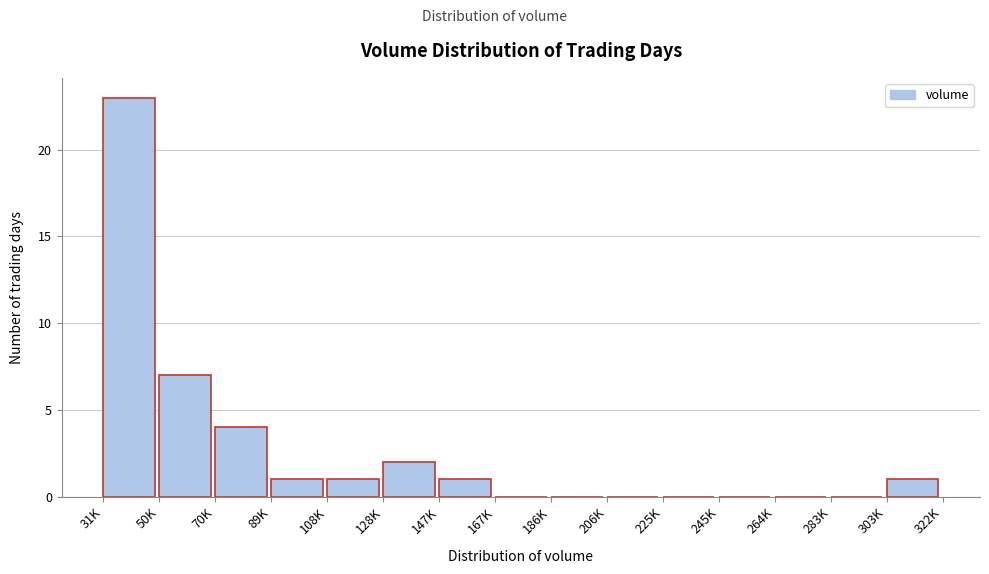

Reading right to left, what are all the values shown in this chart?

303K=1	283K=0	264K=0	245K=0	225K=0	206K=0	186K=0	167K=0	147K=1	128K=2	108K=1	89K=1	70K=4	50K=7	31K=23